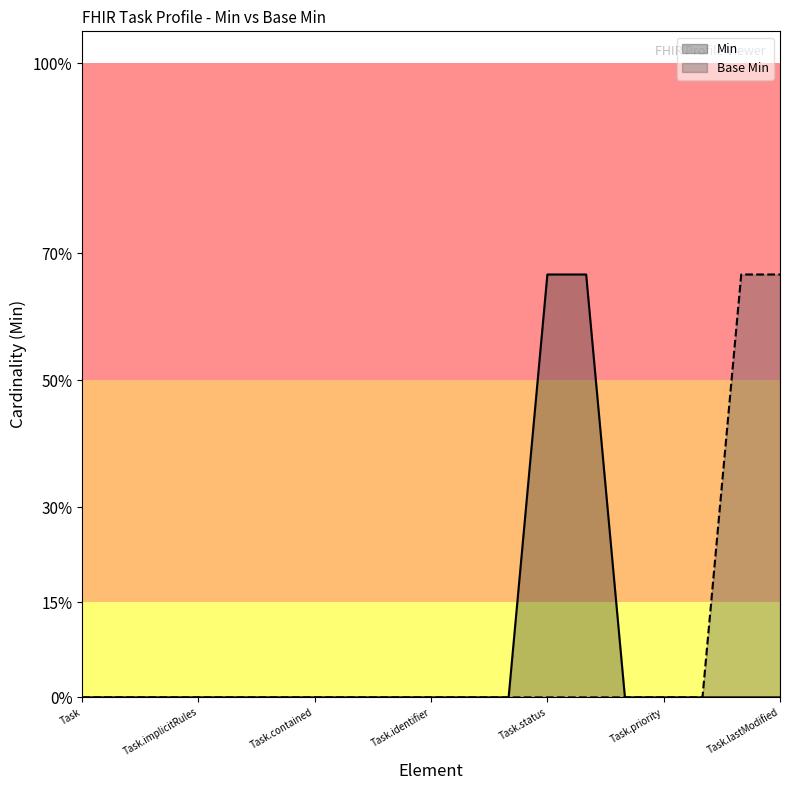

List the labels in order of Base Min value, smallest first.

Task, Task.id, Task.meta, Task.implicitRules, Task.language, Task.text, Task.contained, Task.extension, Task.modifierExtension, Task.identifier, Task.instantiatesCanonical, Task.instantiatesUri, Task.status, Task.businessStatus, Task.intent, Task.priority, Task.code, Task.authoredOn, Task.lastModified